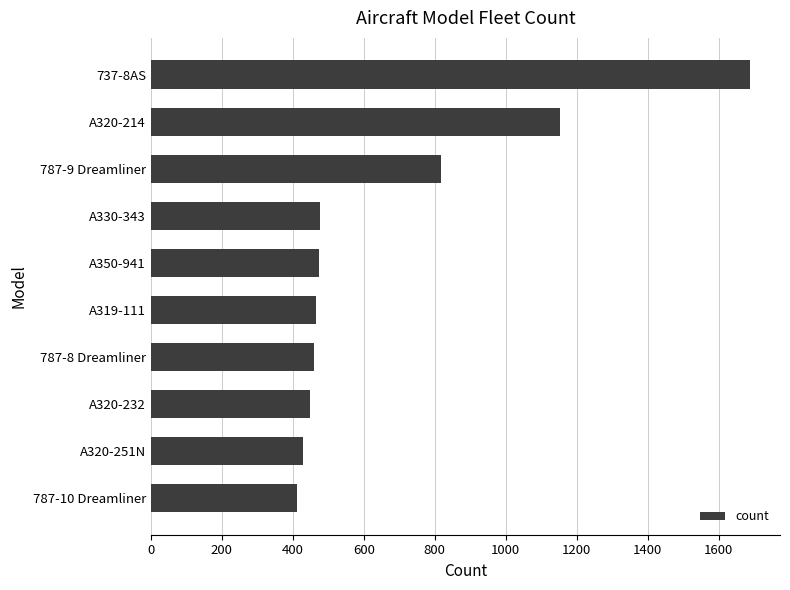

What is the sum of all values?

6822